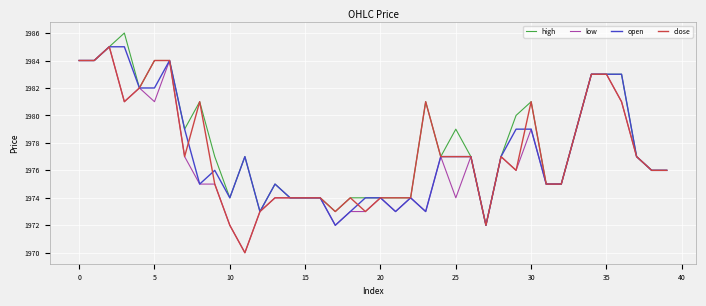

What is the difference between the maximum and minimum values in the low series?

15